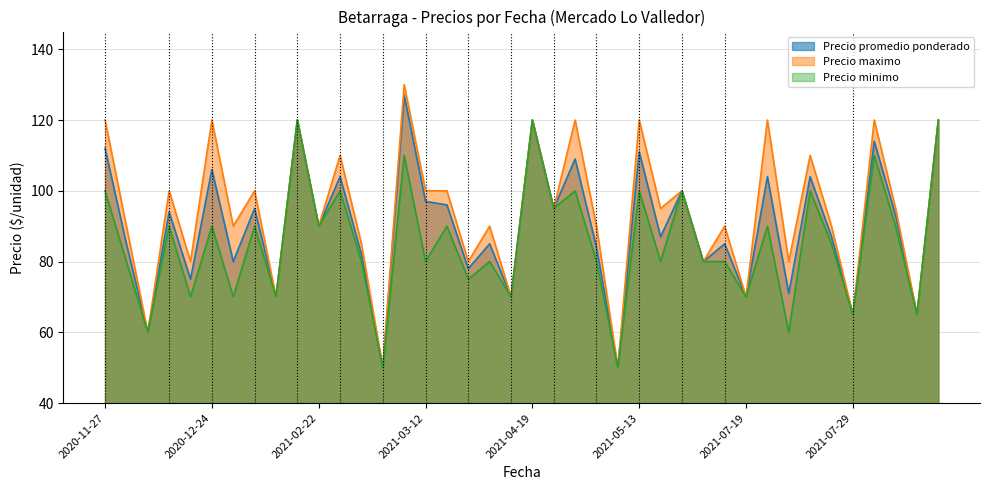

What is the difference between the Precio promedio ponderado values at 2021-04-19 and 2021-07-19?

50